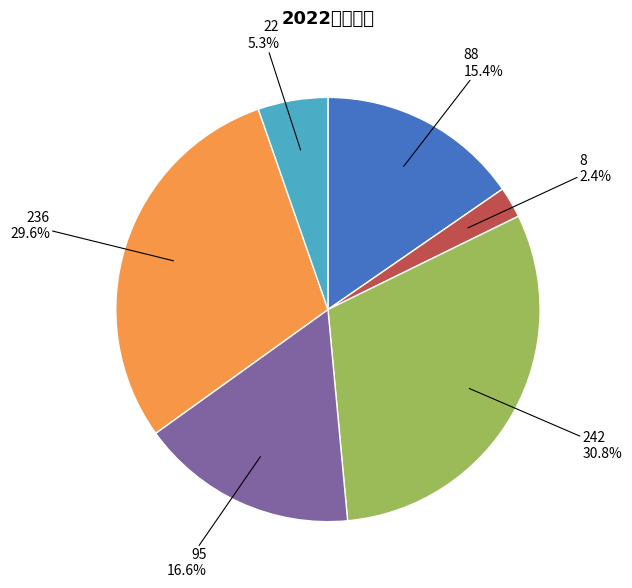

How many segments does this pie chart have?

6